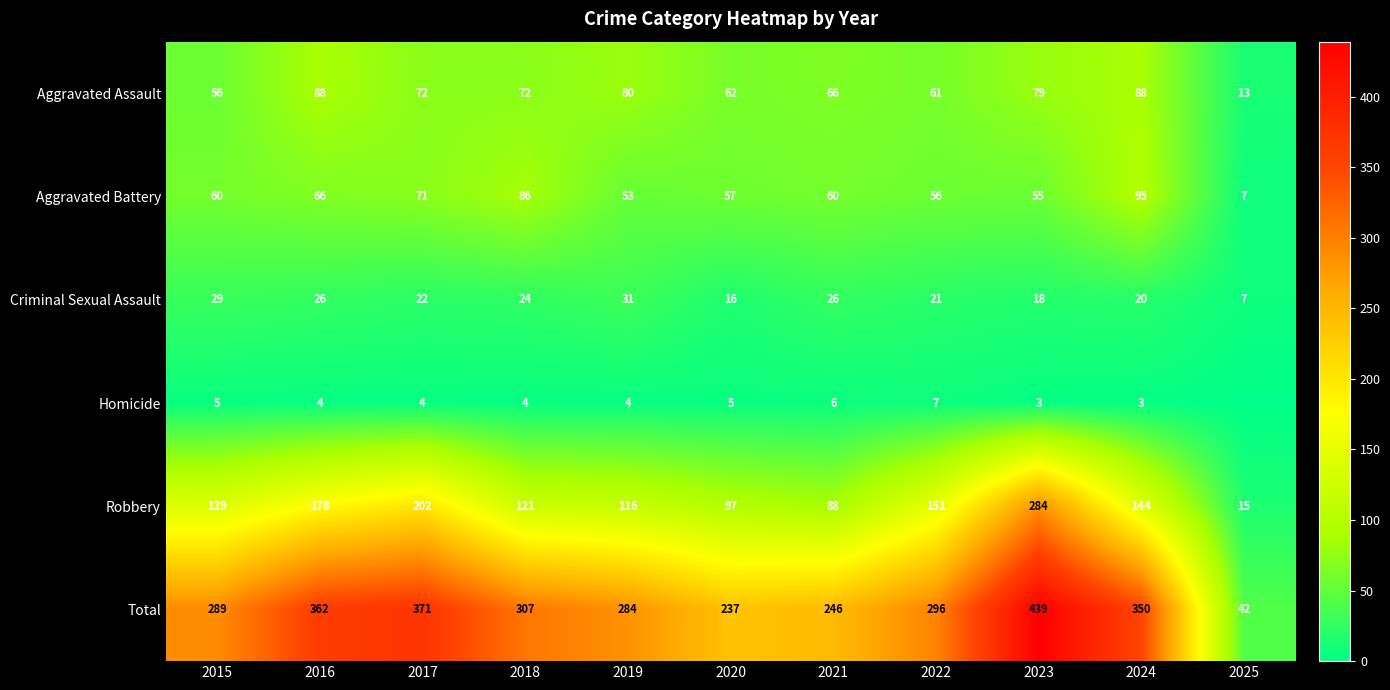

Is the value of Criminal Sexual Assault at 2022 greater than the value of Aggravated Assault at 2019?

No